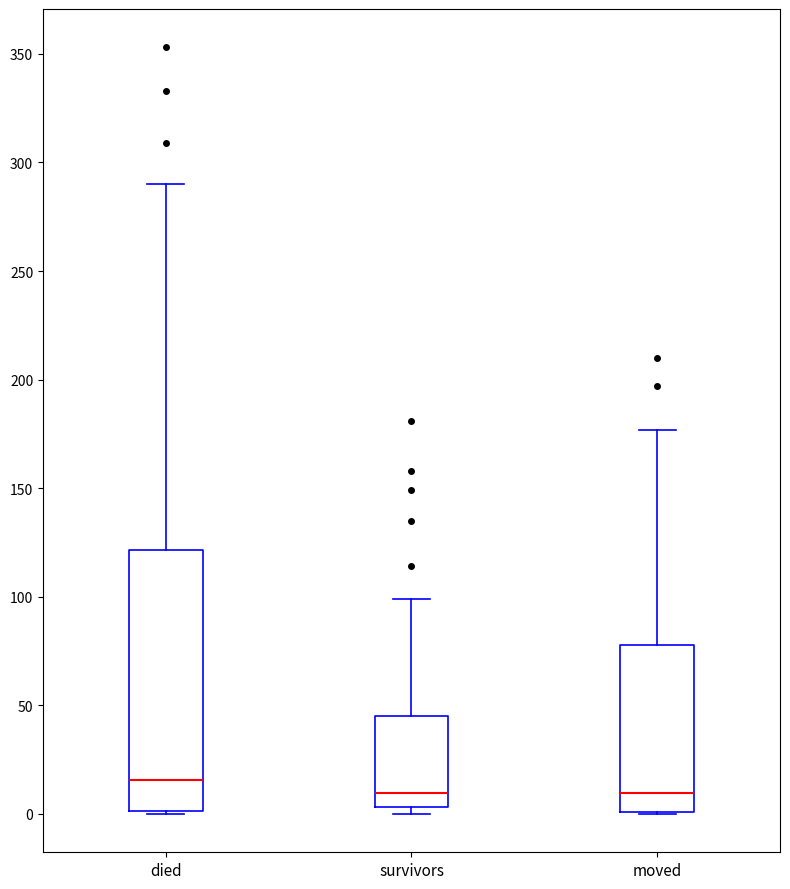

Which box is the tallest, from its lower edge to its upper edge?

died